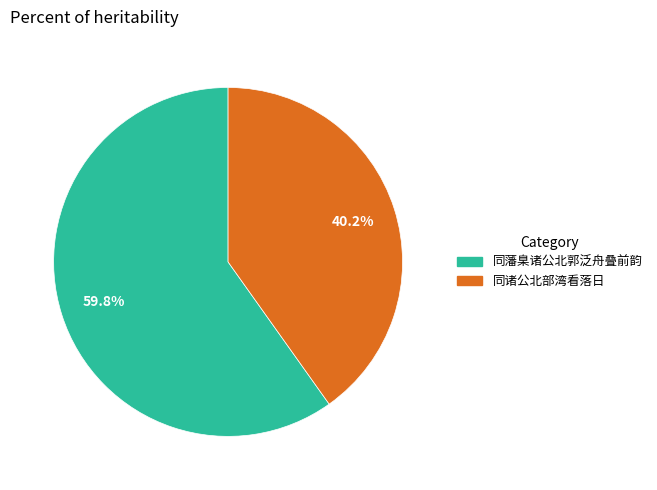

Count the number of slices in the pie.

2